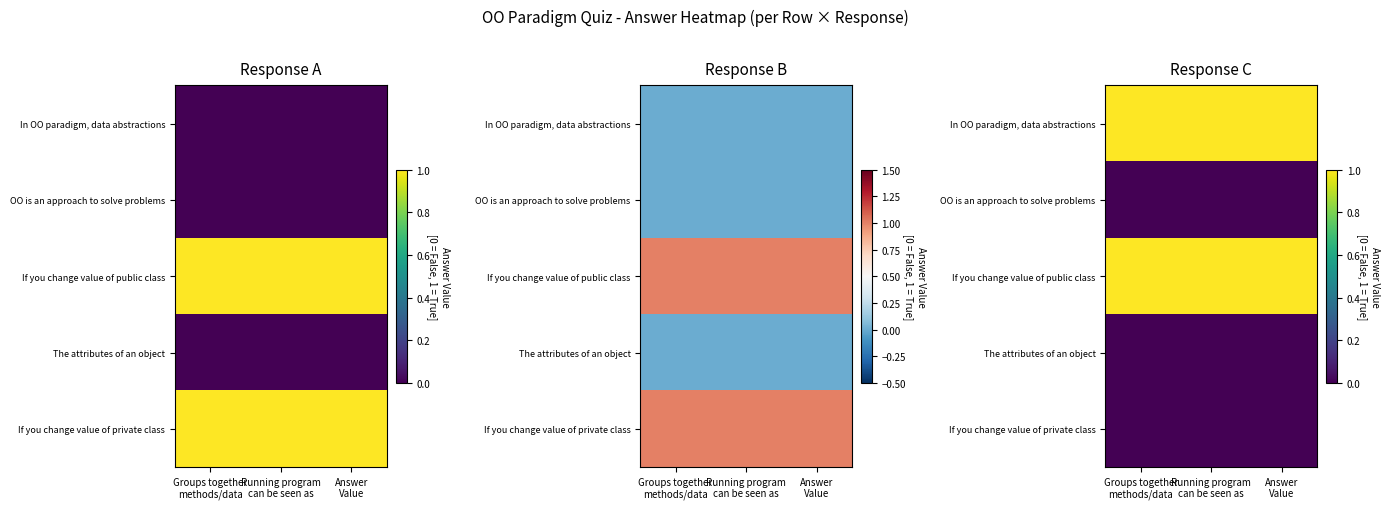

At which category does the chart reach its peak across all series?

Groups together
methods/data